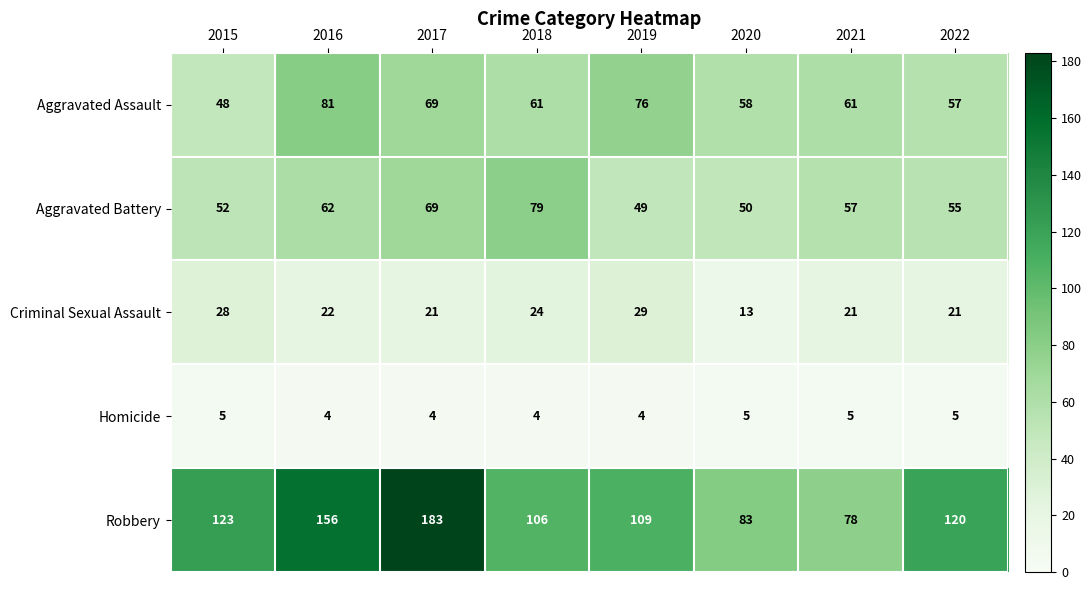

The Homicide series shows 4 at 2019. True or false?

True